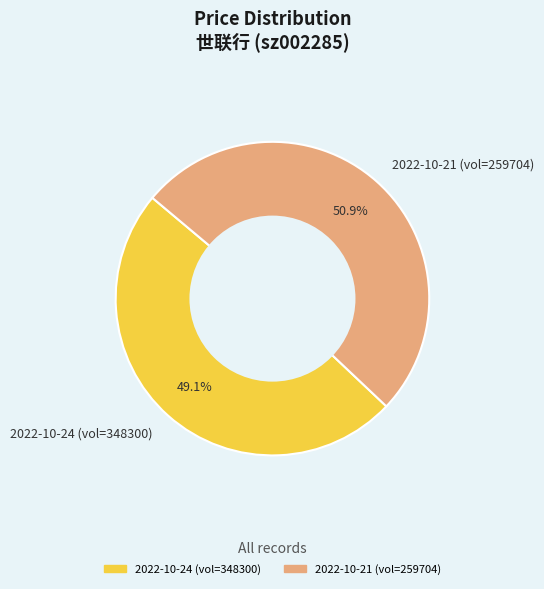

Combined, what portion of the pie is 2022-10-21 (vol=259704) and 2022-10-24 (vol=348300)?

100.0%